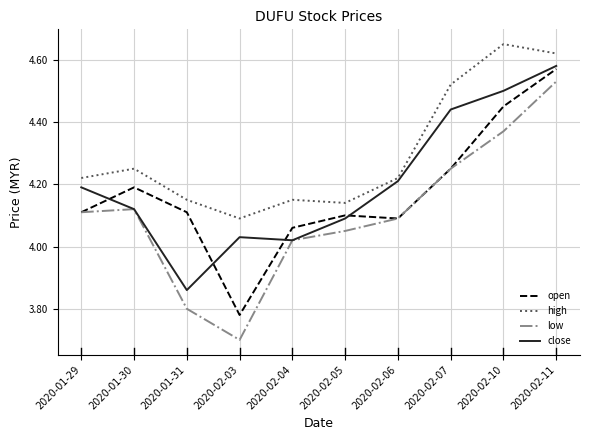

How many lines are shown in the chart?

4